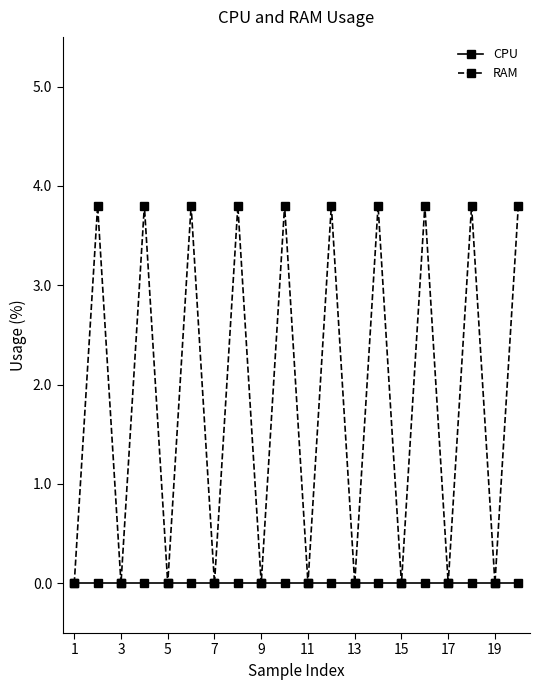

Reading left to right, what are all the values shown in this chart?

CPU: 0.0	0.0	0.0	0.0	0.0	0.0	0.0	0.0	0.0	0.0	0.0	0.0	0.0	0.0	0.0	0.0	0.0	0.0	0.0	0.0
RAM: 0.0	3.8	0.0	3.8	0.0	3.8	0.0	3.8	0.0	3.8	0.0	3.8	0.0	3.8	0.0	3.8	0.0	3.8	0.0	3.8